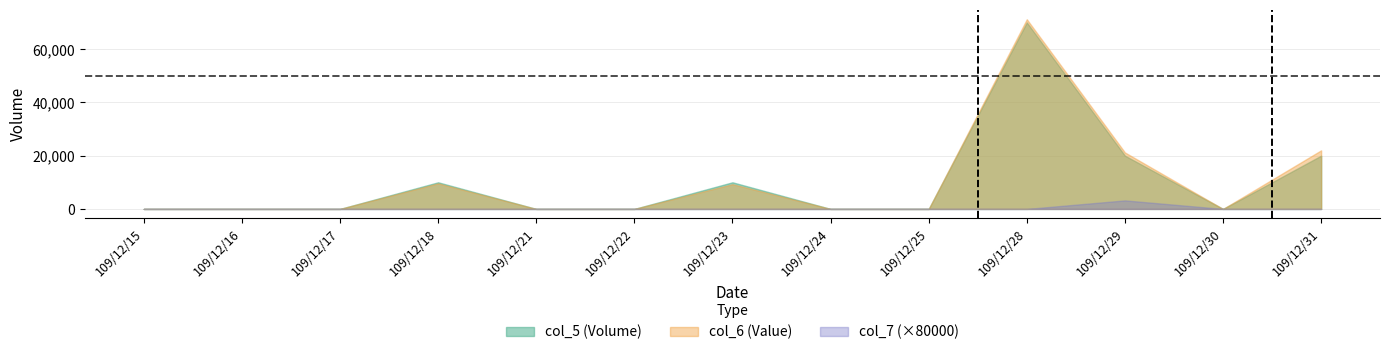

What are all the series names shown in the legend?

col_5 (Volume), col_6 (Value), col_7 (×80000)